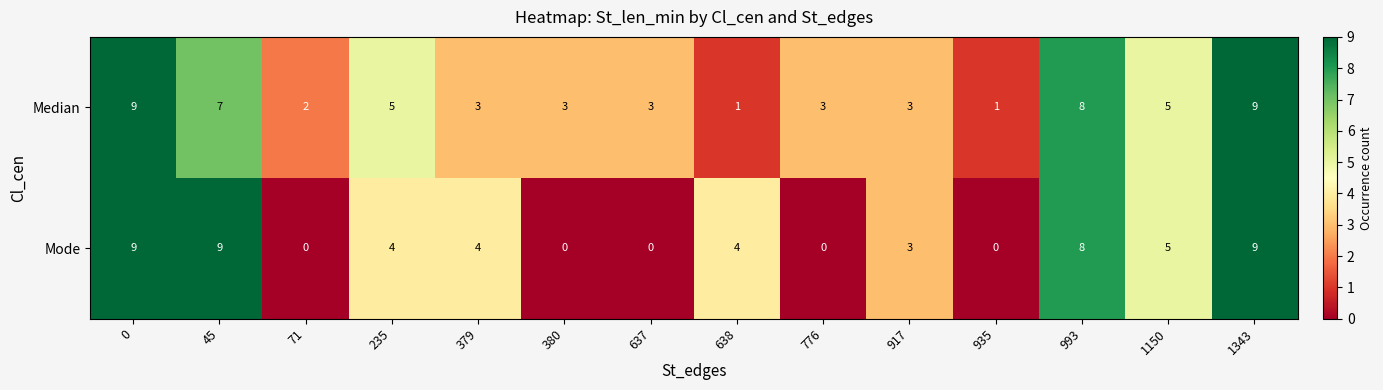

What is the difference between the maximum and second lowest values in the Median series?

8